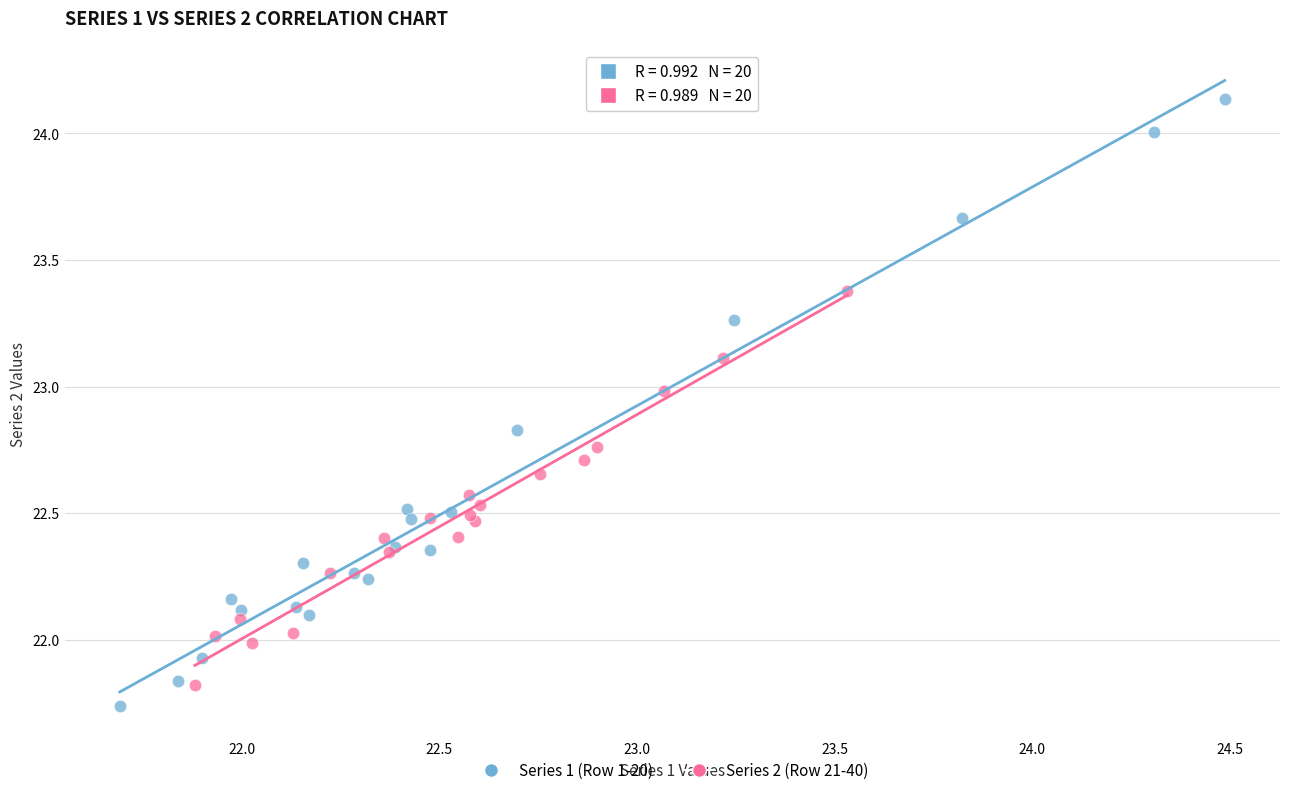

Which series contains the lowest Y value?

Series 1 (Row 1-20)